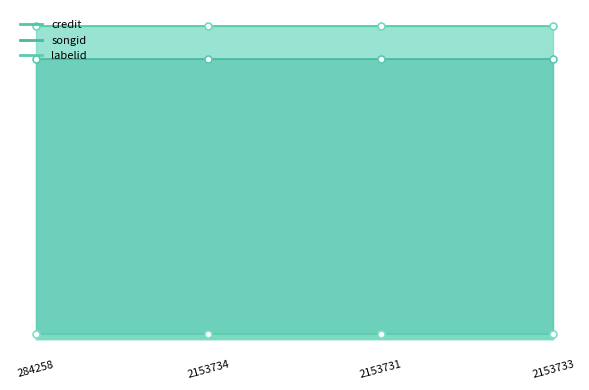

Reading right to left, extract all data points from this chart.

credit: 2153733=2981947	2153731=2981947	2153734=2981947	284258=2981947
songid: 2153733=2662403	2153731=2662403	2153734=2662403	284258=2662403
labelid: 2153733=48646	2153731=48646	2153734=48646	284258=48646